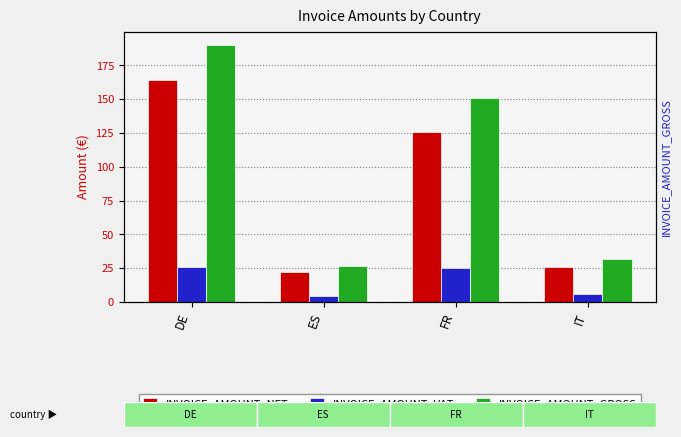

What is the sum of the INVOICE_AMOUNT_VAT values at DE and FR?

51.4